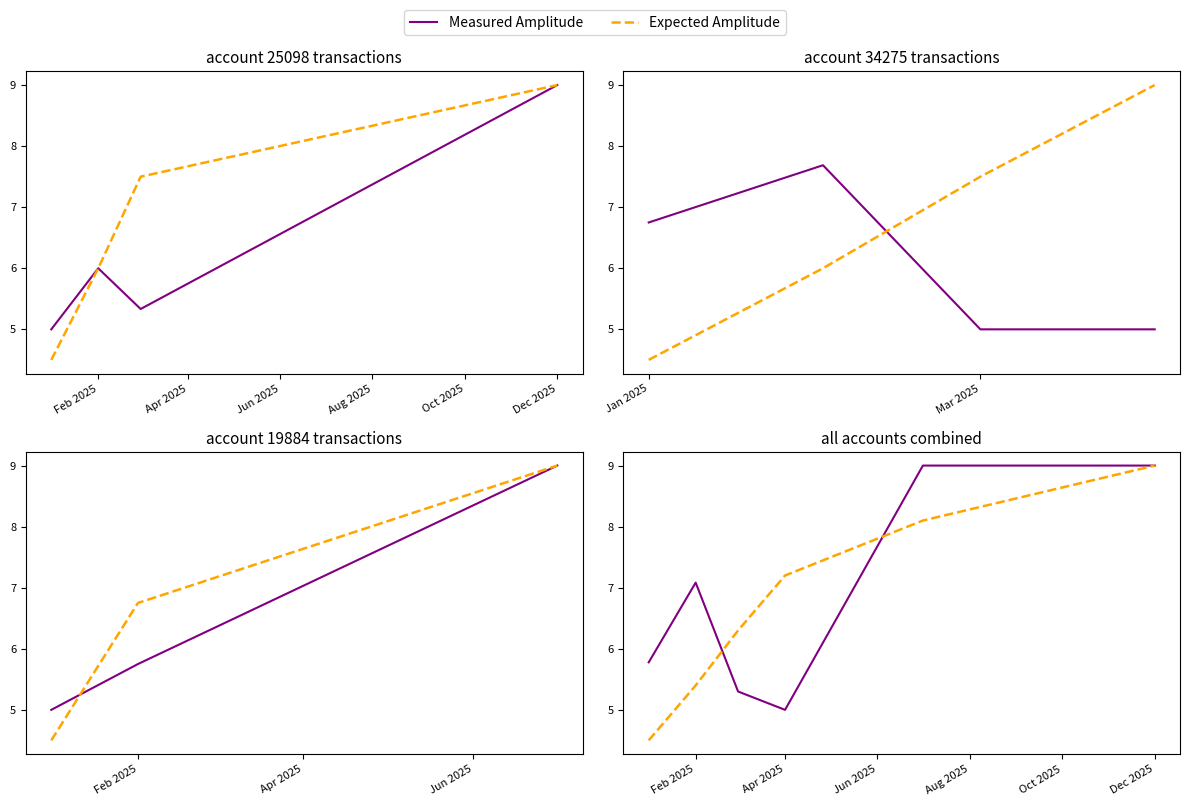

Where is Measured Amplitude nearest to the value 7?

Feb 2025